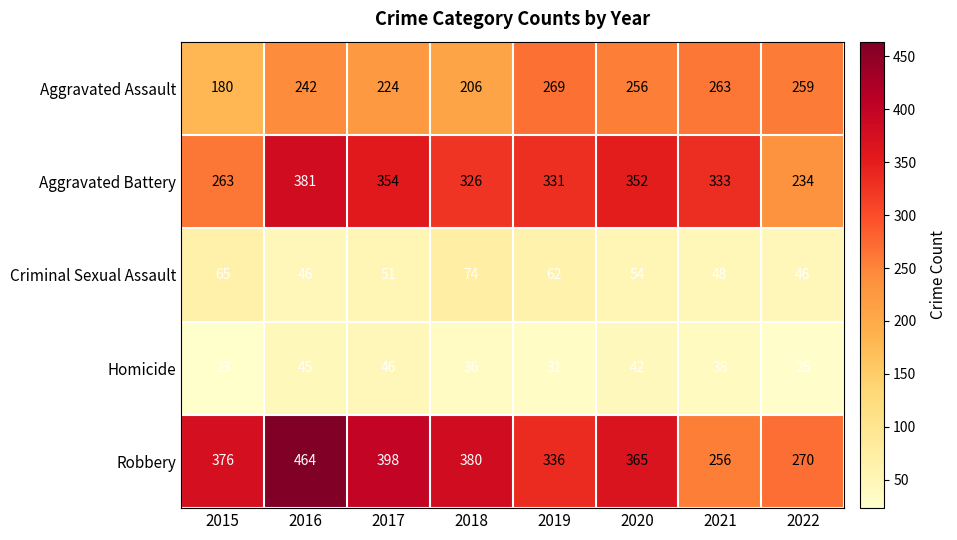

At which label does Aggravated Battery first exceed 333?

2016